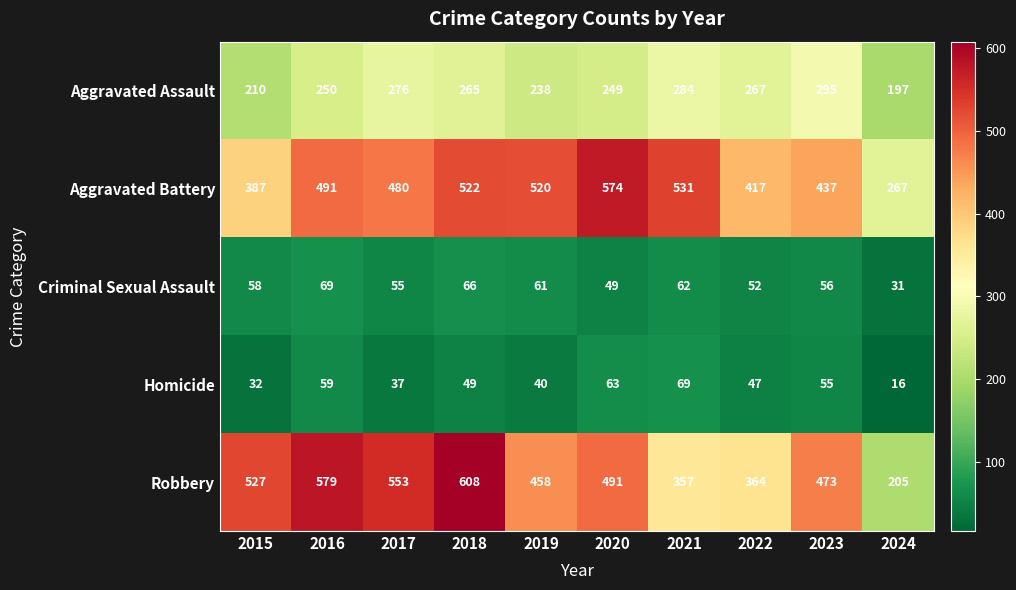

At 2023, list the series in order from smallest to largest.

Homicide, Criminal Sexual Assault, Aggravated Assault, Aggravated Battery, Robbery